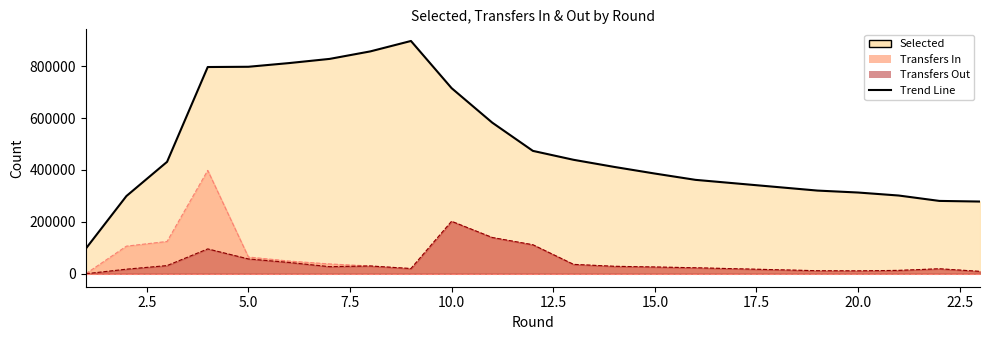

Reading right to left, extract all data points from this chart.

selected: 278340	280790	301567	313123	320637	361983	386276	411867	439299	473663	582541	715485	897349	857157	828258	812107	797888	796908	431437	299591	96605
transfers_in: 9116	19131	12942	11147	11661	23014	26037	28711	36117	111689	139739	202085	20045	29949	37775	48941	64539	398394	124503	106397	0
transfers_out: 9116	19131	12942	11147	11661	23014	26037	28711	36117	111689	139739	202085	20045	29949	27301	43551	57165	95776	31500	17636	0